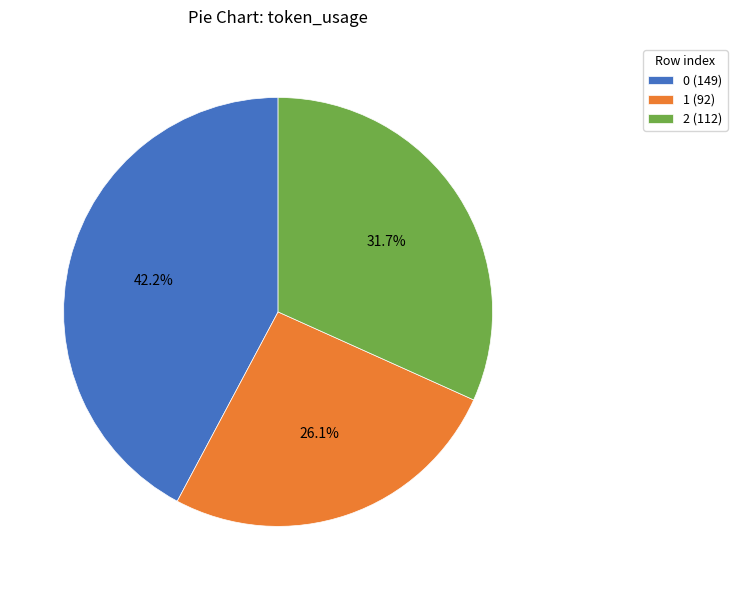

To the nearest percent, what is the average slice percentage?

33%